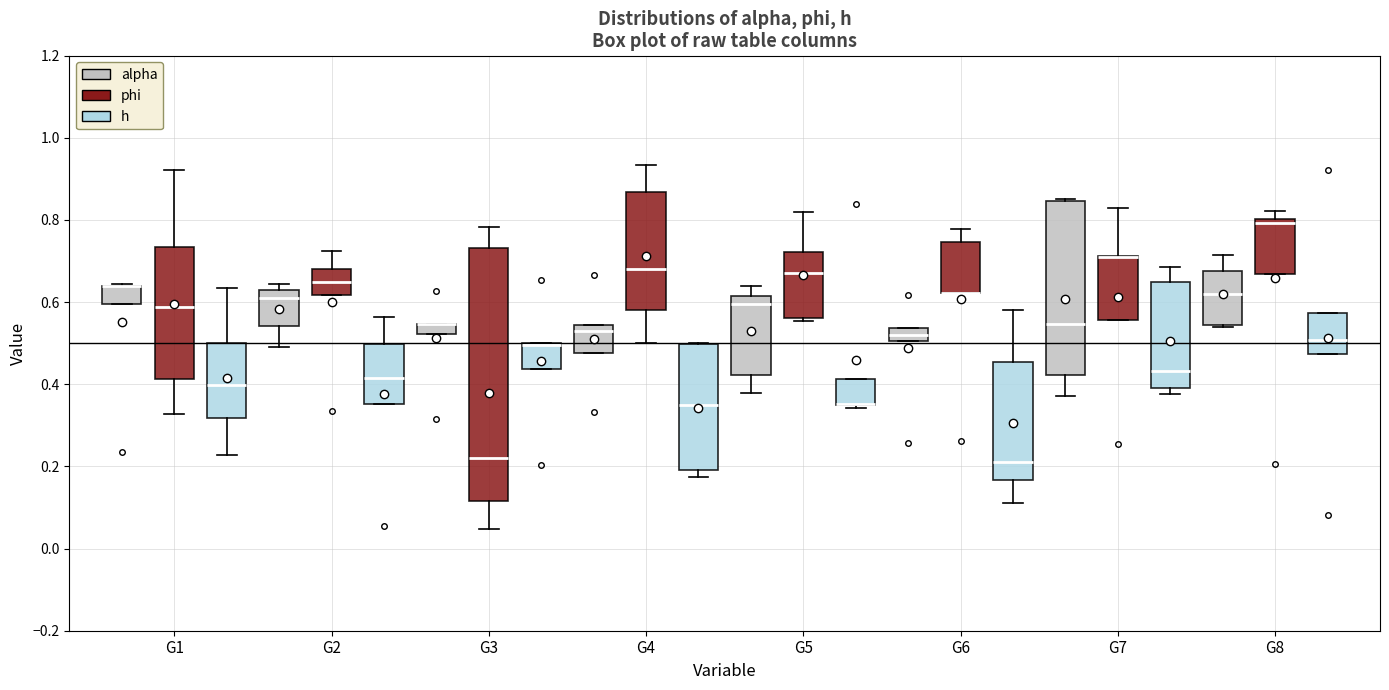

Where is the lower edge of the box for G7 (phi) on the y-axis? The values are not printed on the chart, so give them approximately, as read against the axis.

0.56